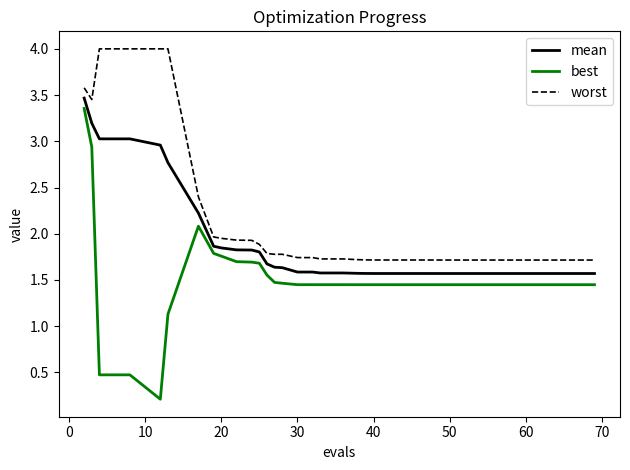

What is the difference between the second highest and minimum values in the best series?

2.7